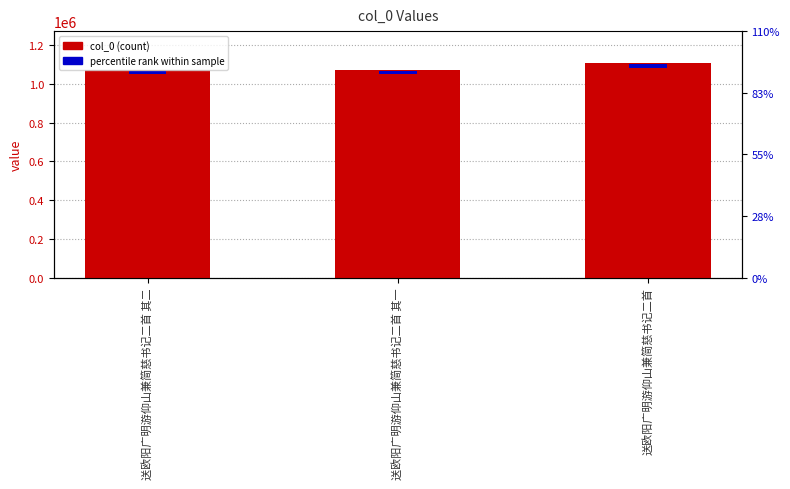

How many distinct data groups are displayed?

2